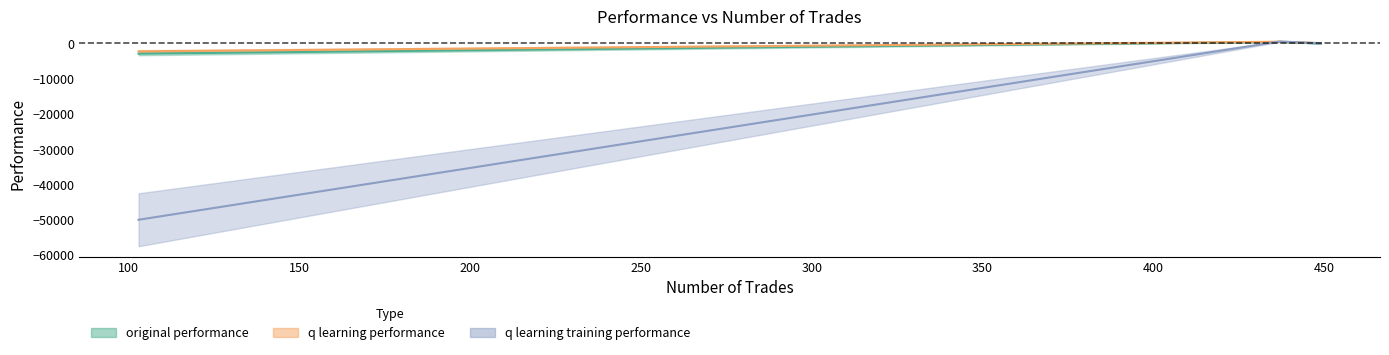

How many distinct data groups are displayed?

3